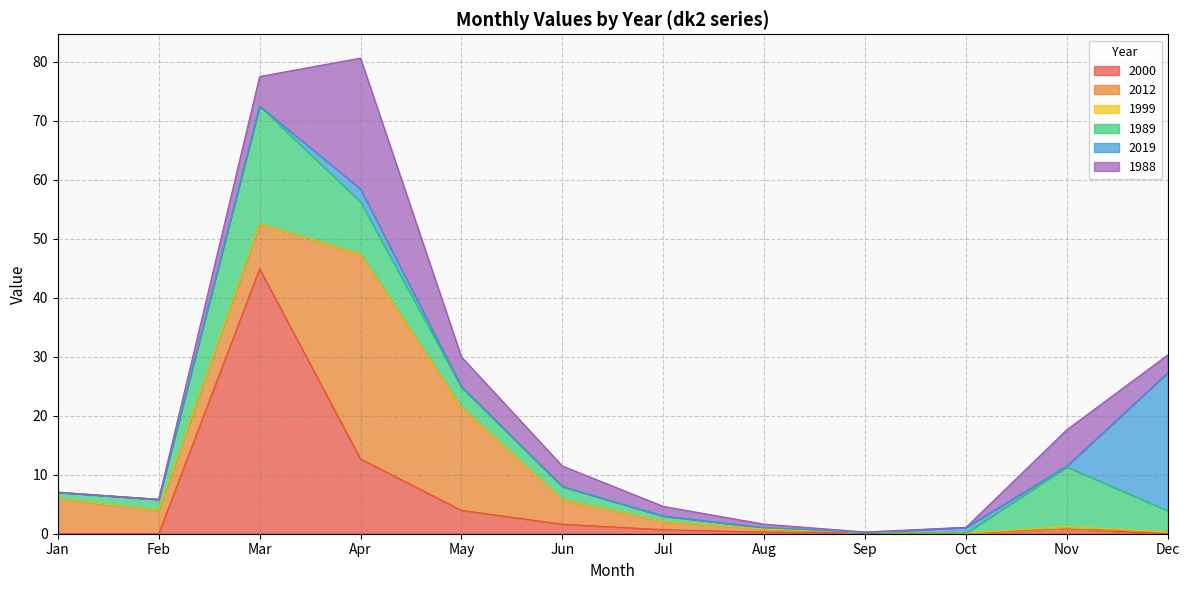

Reading left to right, what are all the values shown in this chart?

2000: Jan=0.0	Feb=0.0	Mar=44.9	Apr=12.7	May=4.0	Jun=1.6	Jul=0.7	Aug=0.3	Sep=0.1	Oct=0.1	Nov=0.8	Dec=0.0
2012: Jan=5.9	Feb=4.0	Mar=7.6	Apr=34.8	May=17.5	Jun=4.2	Jul=1.4	Aug=0.5	Sep=0.1	Oct=0.0	Nov=0.0	Dec=0.3
1999: Jan=0.0	Feb=0.0	Mar=0.0	Apr=0.0	May=0.0	Jun=0.0	Jul=0.0	Aug=0.0	Sep=0.0	Oct=0.0	Nov=0.4	Dec=0.0
1989: Jan=1.1	Feb=1.8	Mar=20.0	Apr=8.8	May=3.3	Jun=2.1	Jul=0.9	Aug=0.3	Sep=0.0	Oct=0.0	Nov=10.1	Dec=3.6
2019: Jan=0.0	Feb=0.0	Mar=0.0	Apr=2.2	May=0.1	Jun=0.1	Jul=0.0	Aug=0.0	Sep=0.0	Oct=1.0	Nov=0.1	Dec=23.4
1988: Jan=0.0	Feb=0.0	Mar=5.0	Apr=22.2	May=5.0	Jun=3.5	Jul=1.6	Aug=0.6	Sep=0.1	Oct=0.0	Nov=6.2	Dec=3.0